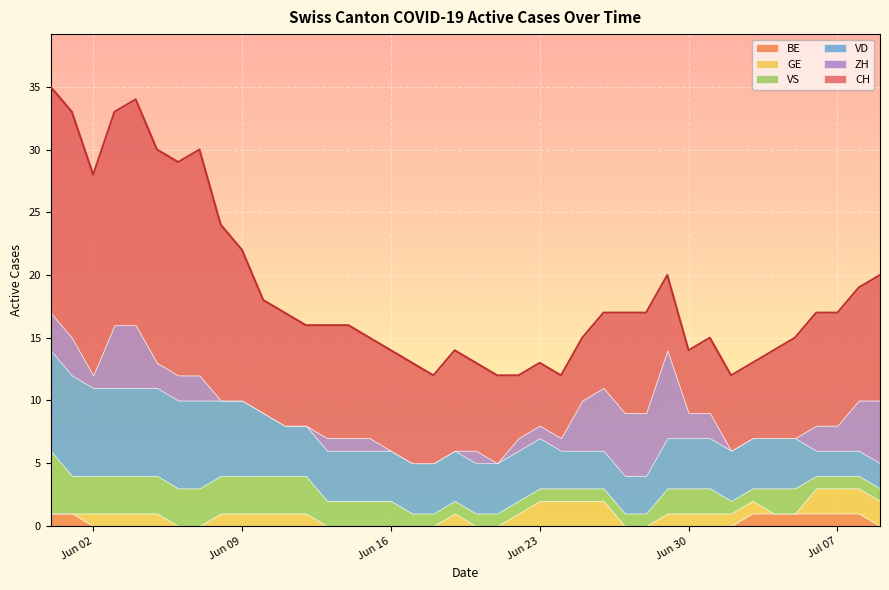

Which series has the widest spread of values?

CH